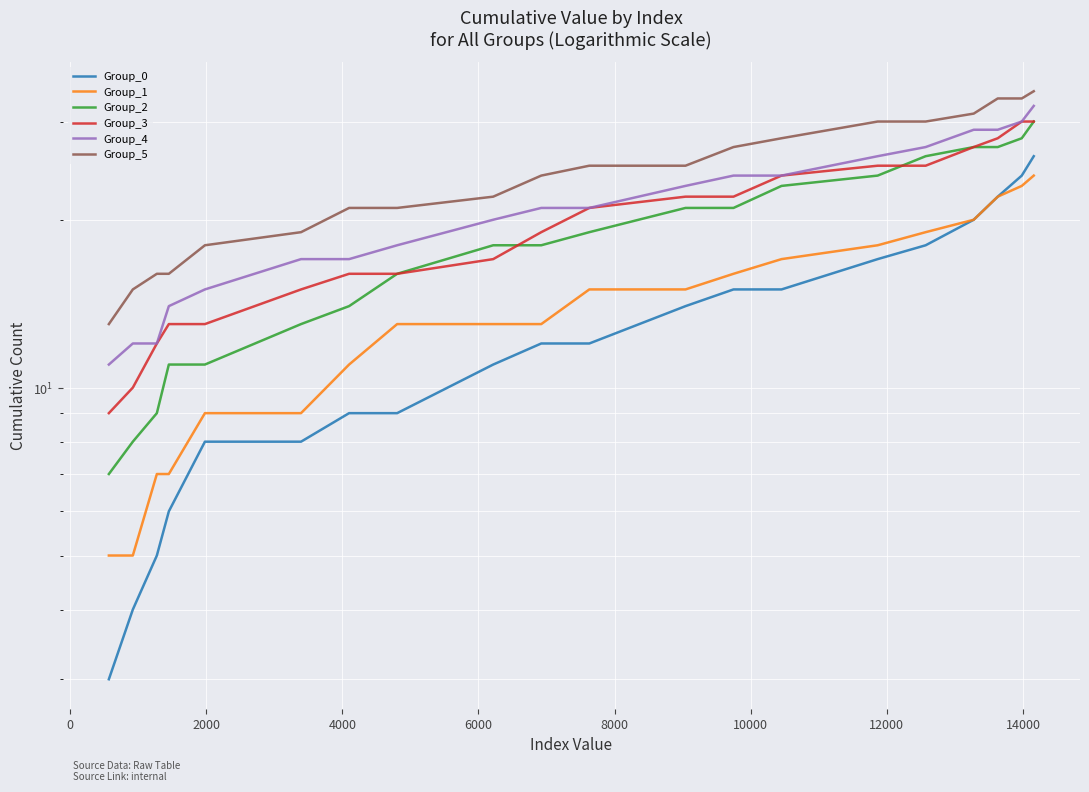

True or false: Group_2 and Group_0 cross at least once.

False